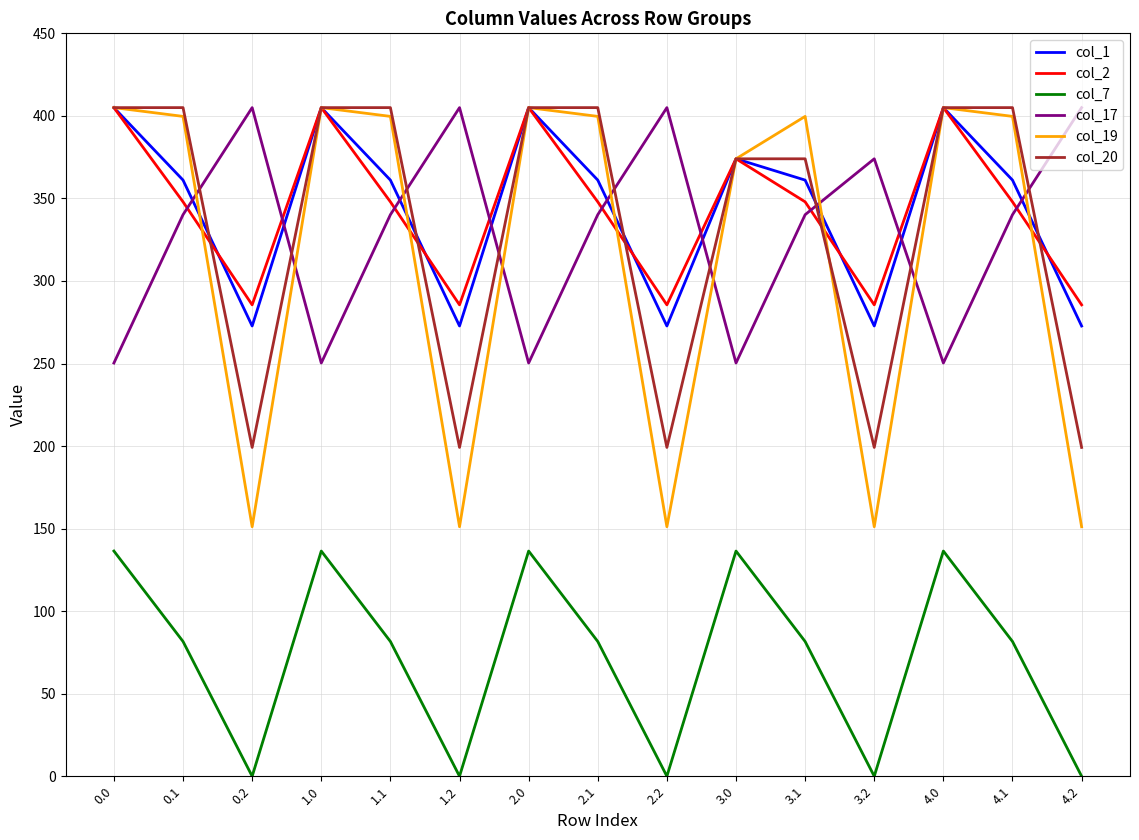

What is the spread (max minus min) of values at 1.1?

323.4